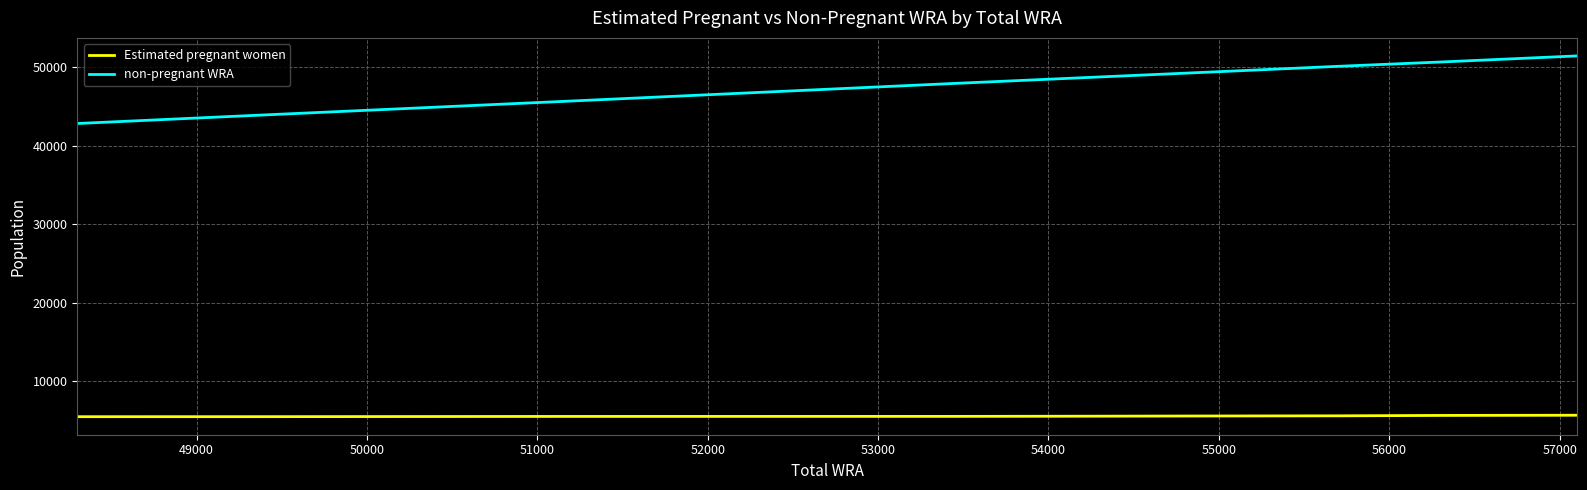

What is the average value of the non-pregnant WRA series?

47616.7